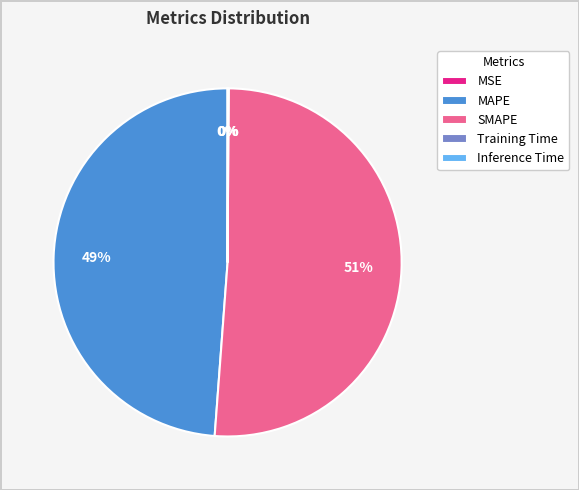

The MAPE slice represents 49% of the pie. True or false?

True